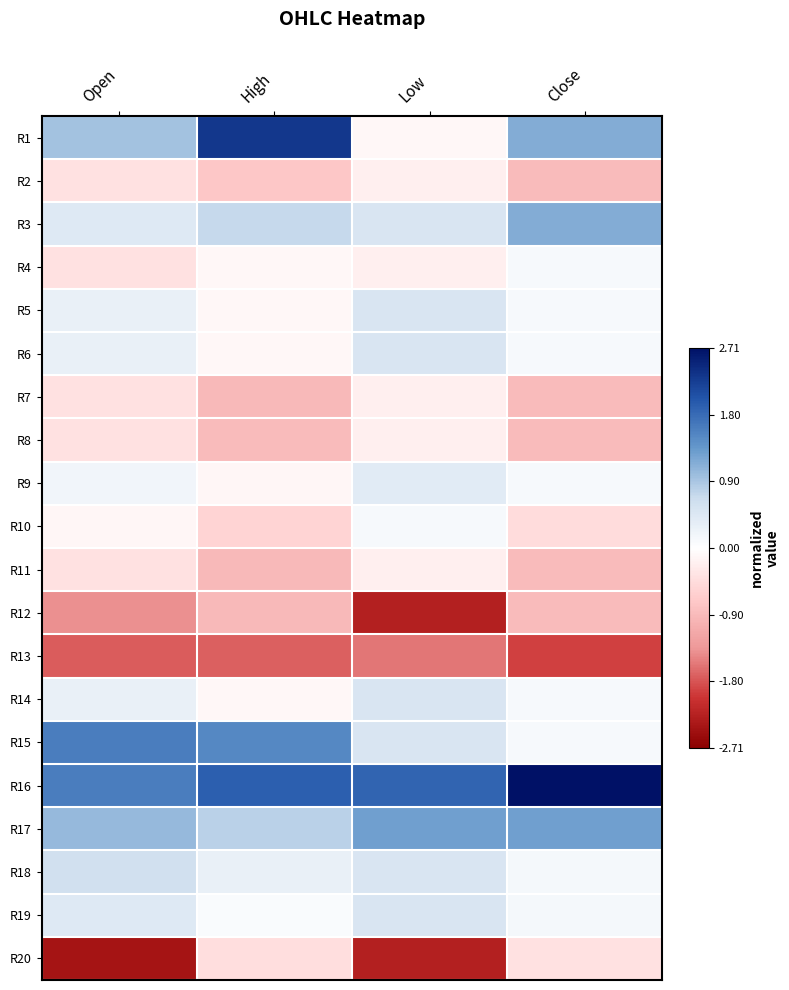

Reading left to right, list all the values displayed in this chart.

R1: Open=1.0	High=2.3	Low=-0.1	Close=1.2
R2: Open=-0.4	High=-0.7	Low=-0.2	Close=-0.9
R3: Open=0.4	High=0.7	Low=0.5	Close=1.2
R4: Open=-0.4	High=-0.1	Low=-0.2	Close=0.1
R5: Open=0.3	High=-0.1	Low=0.5	Close=0.1
R6: Open=0.3	High=-0.1	Low=0.5	Close=0.1
R7: Open=-0.4	High=-0.9	Low=-0.2	Close=-0.9
R8: Open=-0.4	High=-0.9	Low=-0.2	Close=-0.9
R9: Open=0.2	High=-0.1	Low=0.4	Close=0.1
R10: Open=-0.1	High=-0.6	Low=0.1	Close=-0.5
R11: Open=-0.4	High=-0.9	Low=-0.2	Close=-0.9
R12: Open=-1.4	High=-0.9	Low=-2.3	Close=-0.9
R13: Open=-1.8	High=-1.7	Low=-1.6	Close=-1.9
R14: Open=0.3	High=-0.1	Low=0.5	Close=0.1
R15: Open=1.6	High=1.5	Low=0.5	Close=0.1
R16: Open=1.6	High=1.9	Low=1.9	Close=2.7
R17: Open=1.0	High=0.8	Low=1.3	Close=1.3
R18: Open=0.6	High=0.3	Low=0.5	Close=0.1
R19: Open=0.4	High=0.1	Low=0.5	Close=0.1
R20: Open=-2.4	High=-0.4	Low=-2.3	Close=-0.4